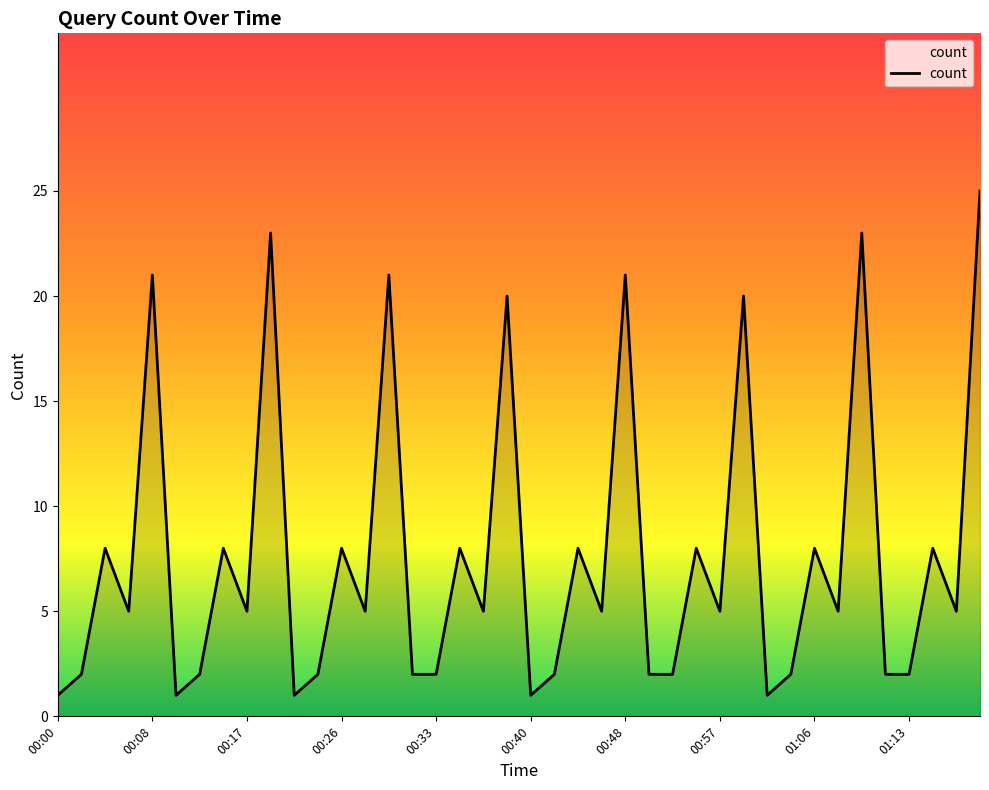

Reading left to right, what are all the values shown in this chart?

1	2	8	5	21	1	2	8	5	23	1	2	8	5	21	2	2	8	5	20	1	2	8	5	21	2	2	8	5	20	1	2	8	5	23	2	2	8	5	25